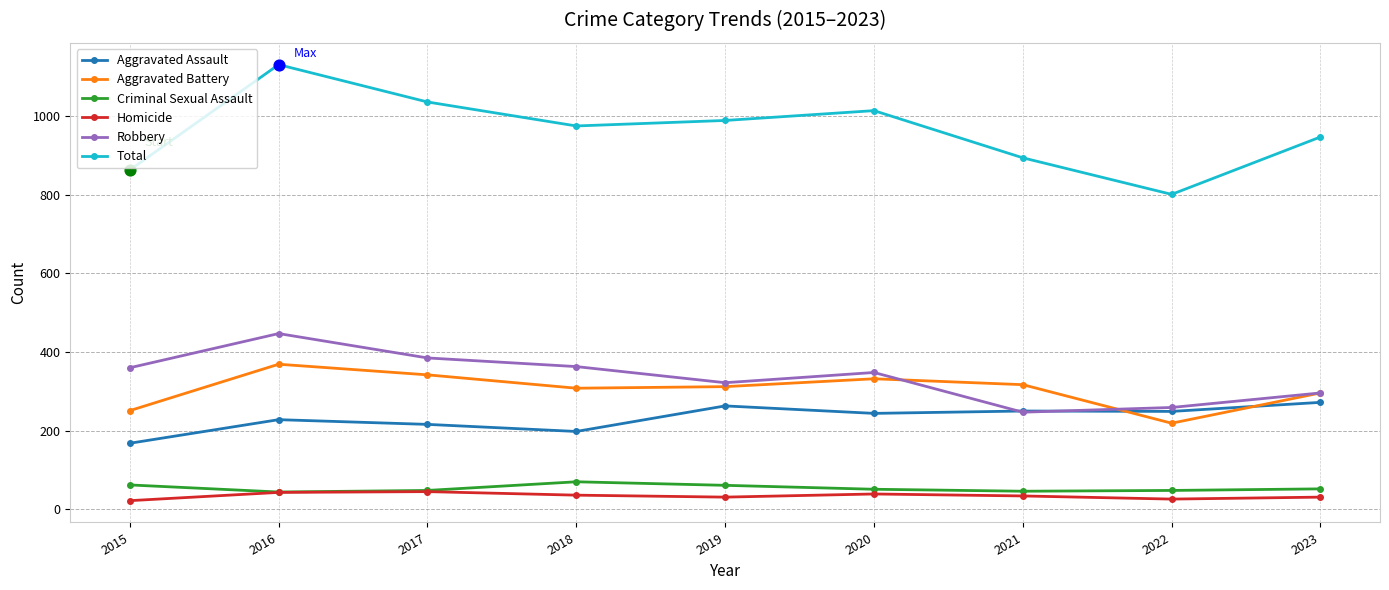

Which series has the widest spread of values?

Total